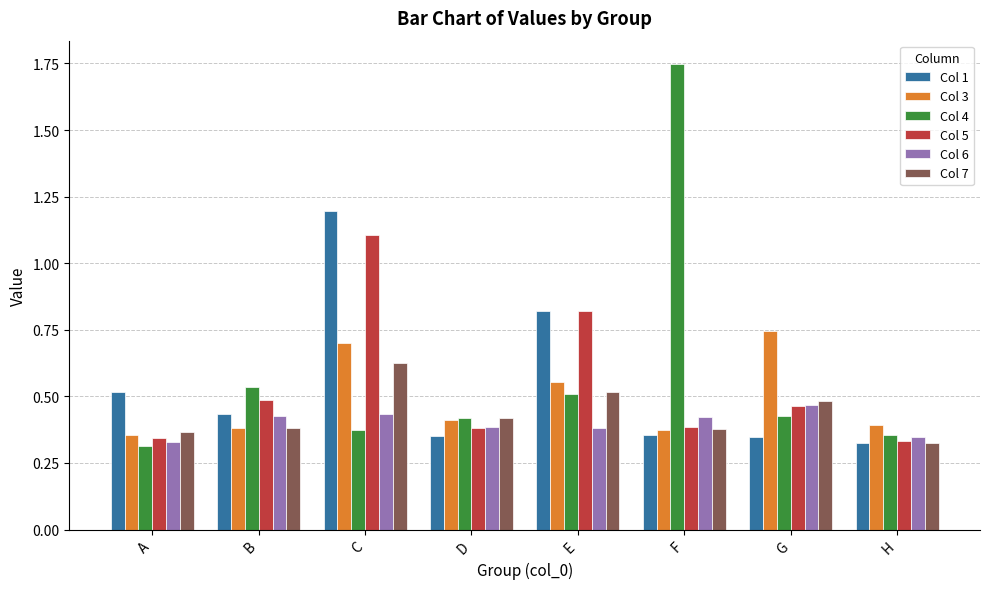

How many groups of bars are there?

8